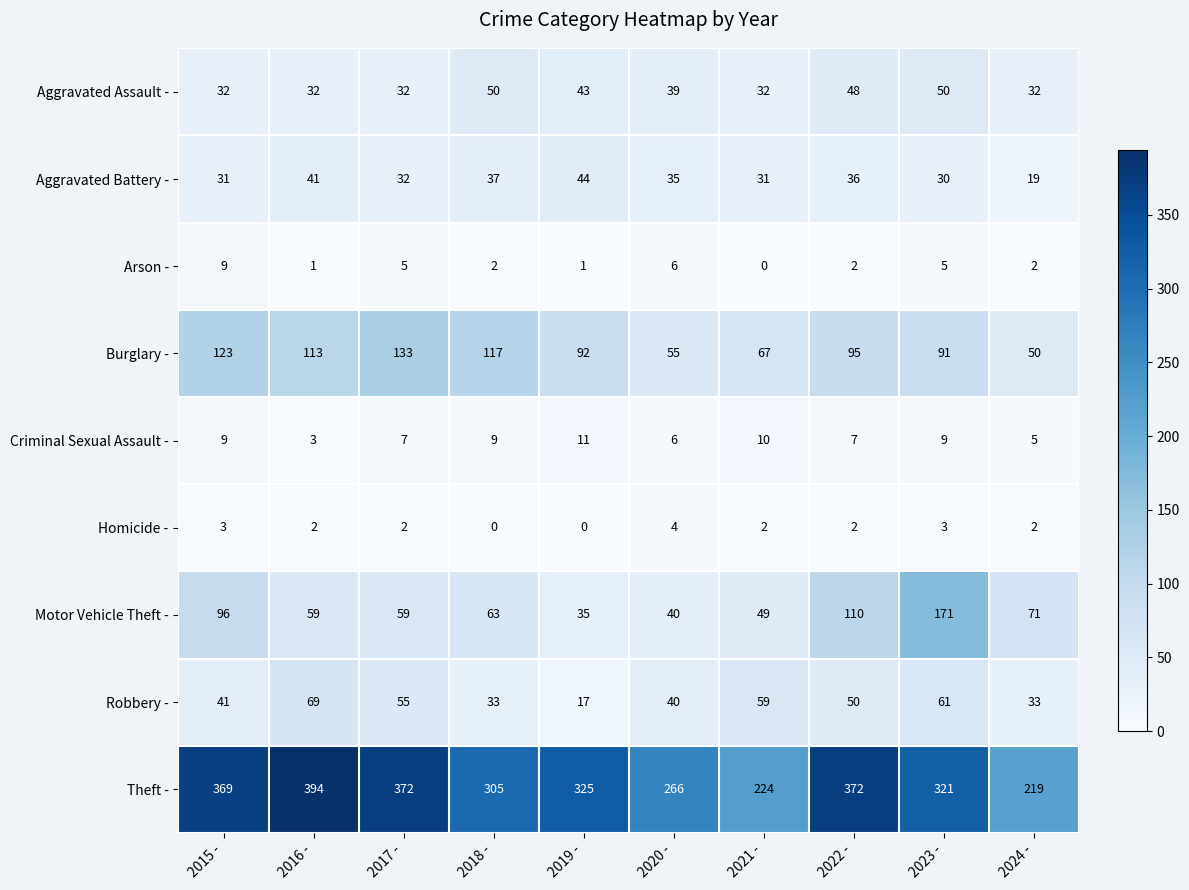

Count the number of data series in this chart.

9